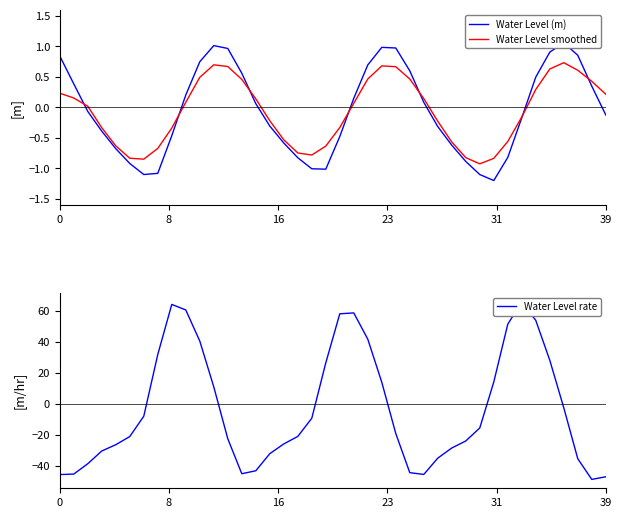

Is it true that Water Level smoothed equals 1.2 at 11?

False